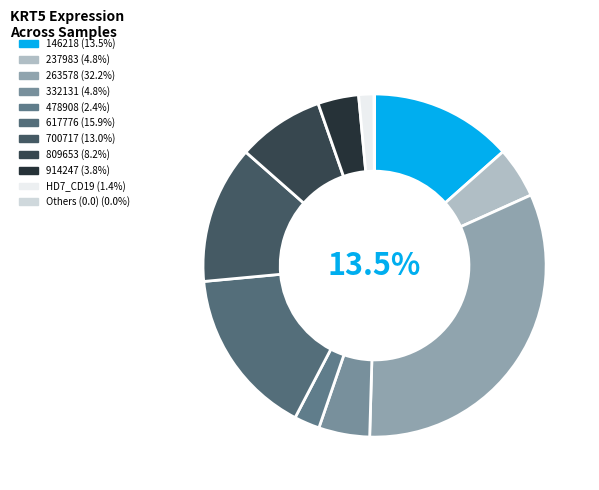

Which slice is the largest?

263578